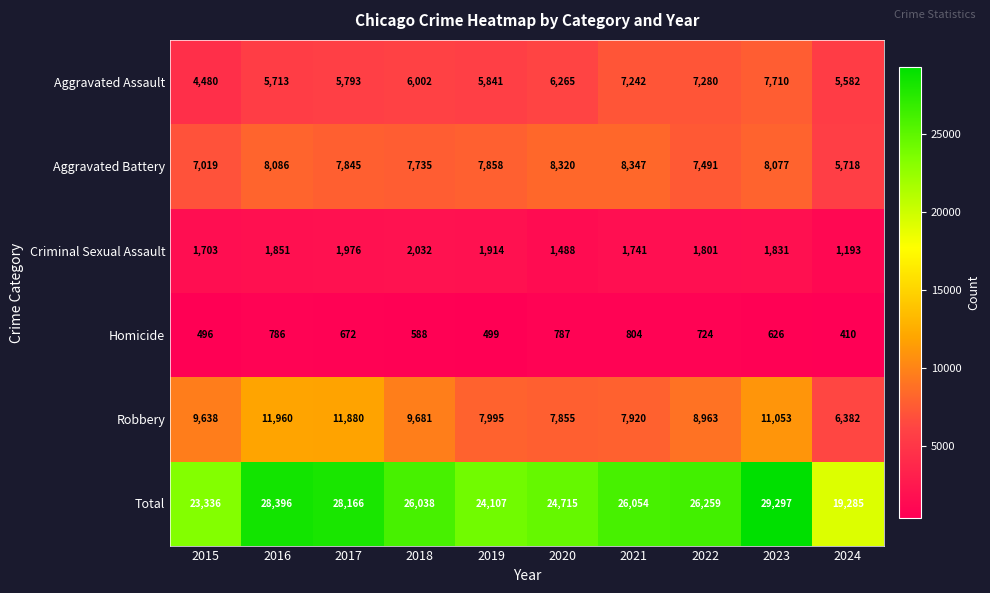

List the series in order of their peak value, lowest first.

Homicide, Criminal Sexual Assault, Aggravated Assault, Aggravated Battery, Robbery, Total